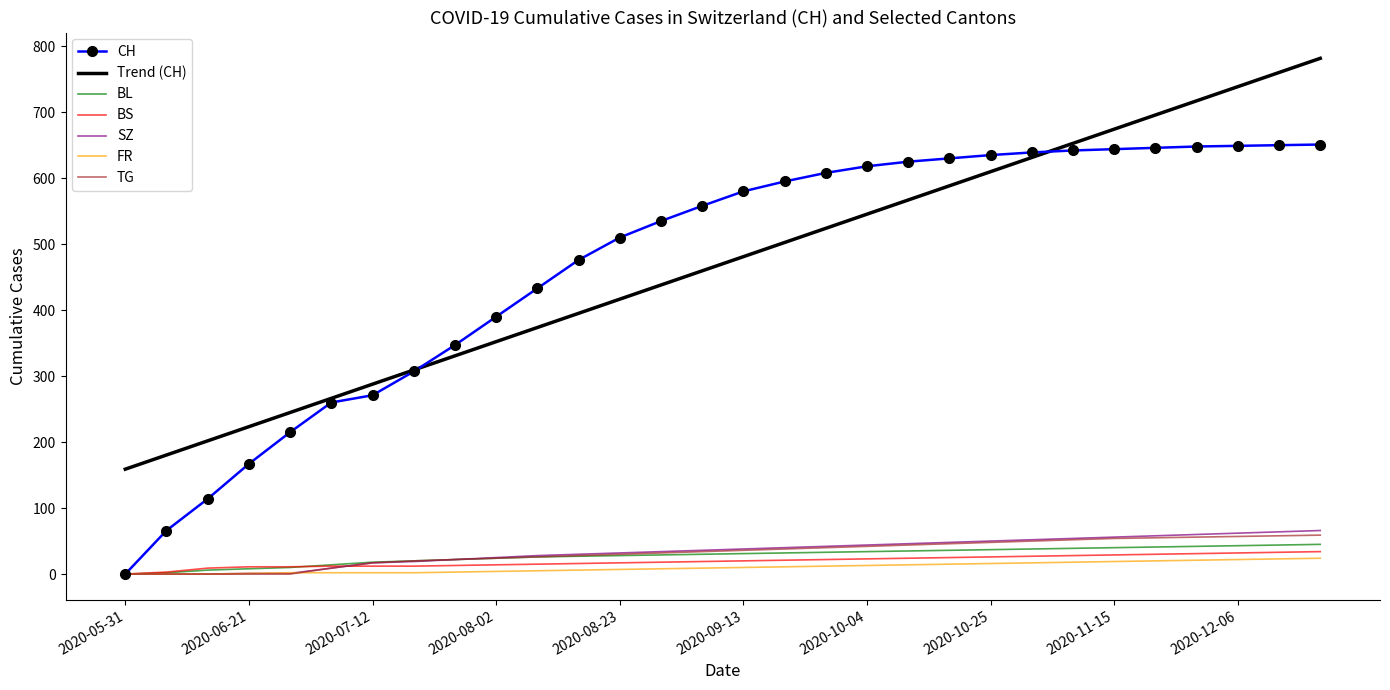

Which series has the widest spread of values?

CH